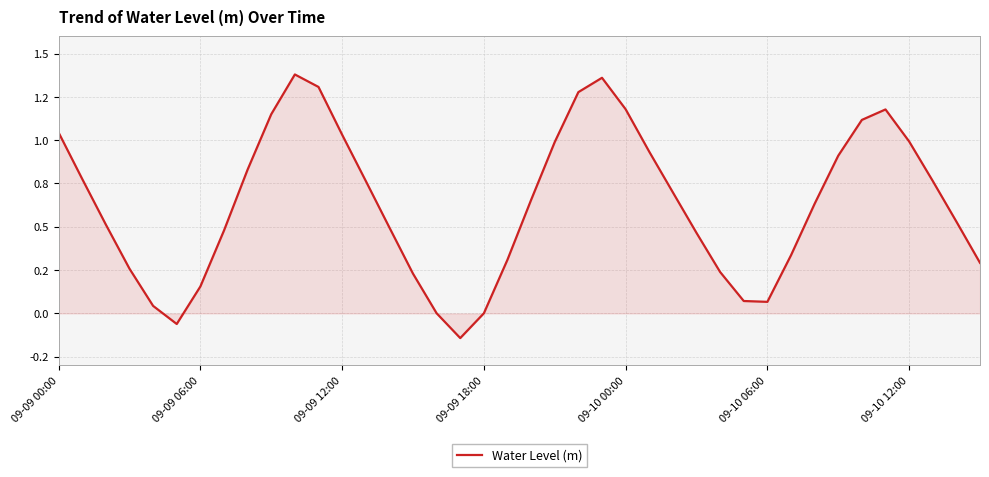

Does the chart have visible grid lines?

Yes